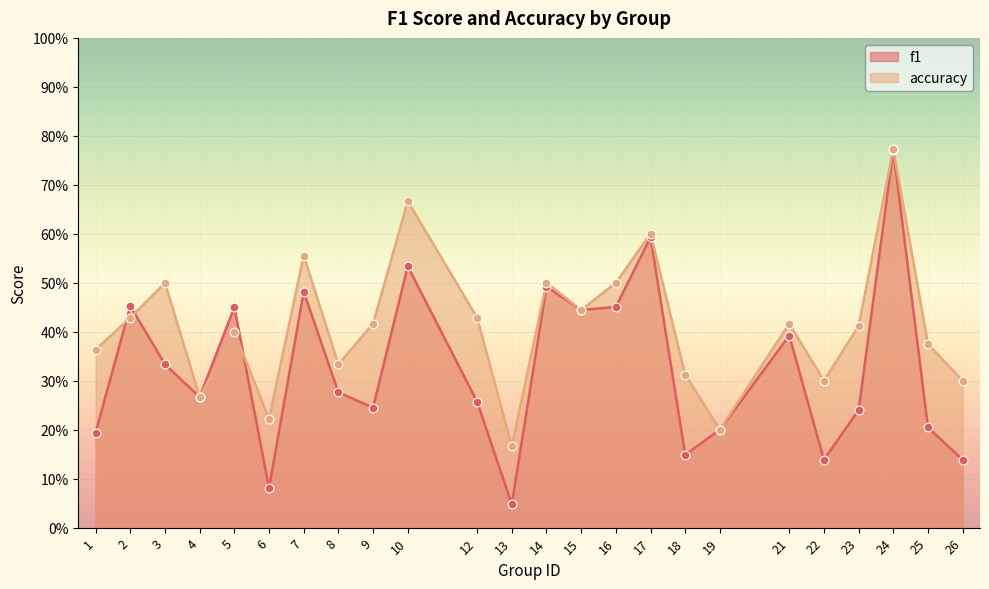

What is the total value across all series at 15?

0.9